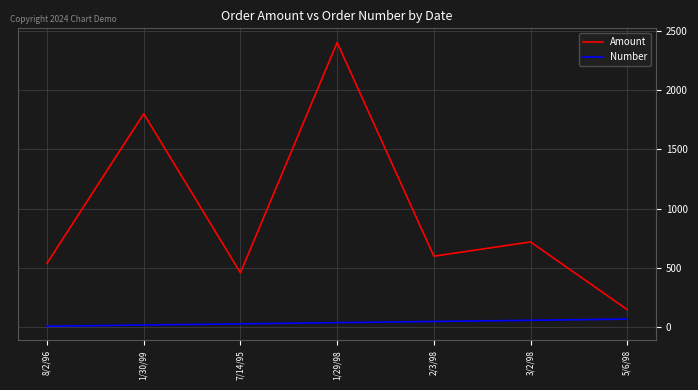

True or false: Number and Amount cross at least once.

False